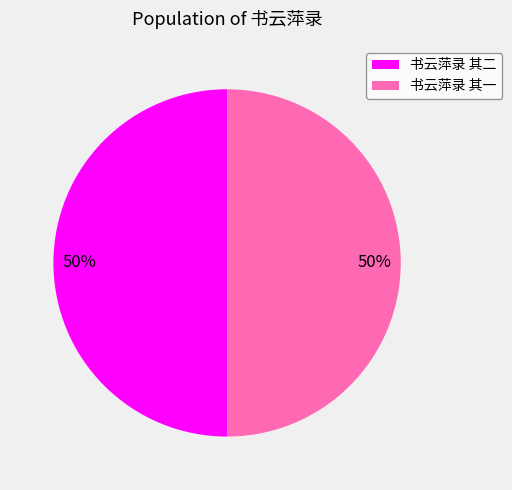

True or false: 书云萍录 其二 accounts for 58% of the total.

False